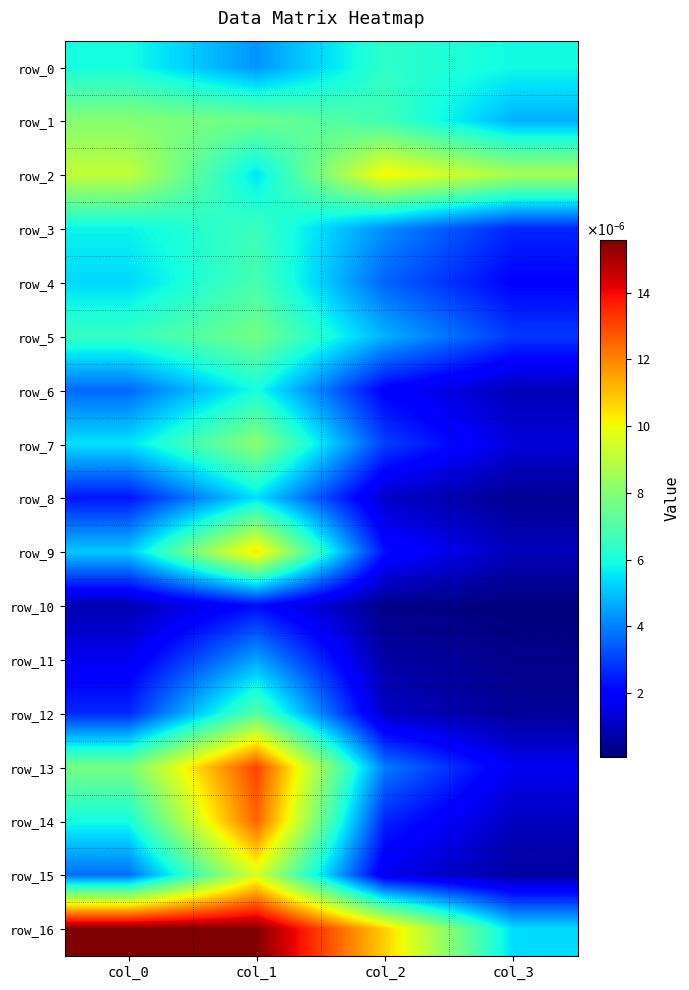

At which category is the sum across all series the highest?

col_1